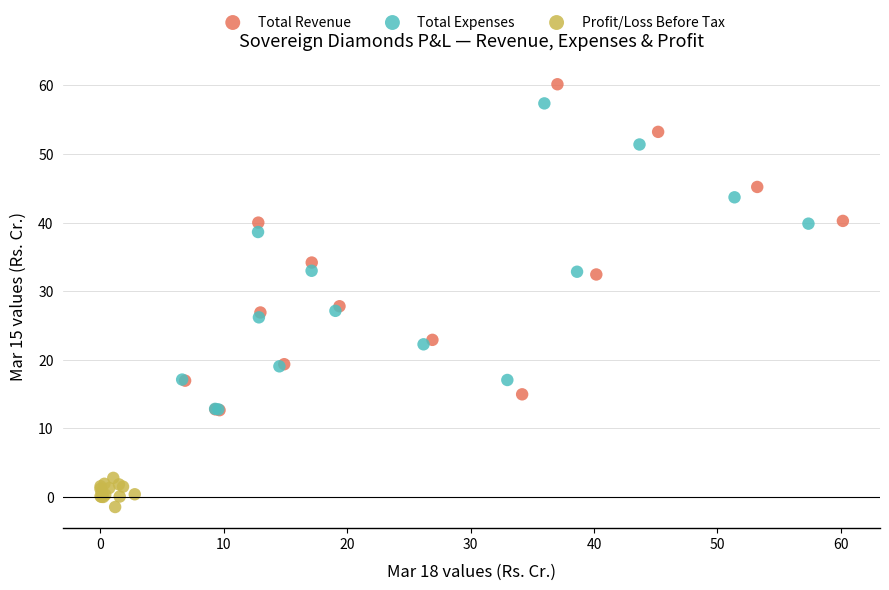

Which series contains the lowest Y value?

Profit/Loss Before Tax